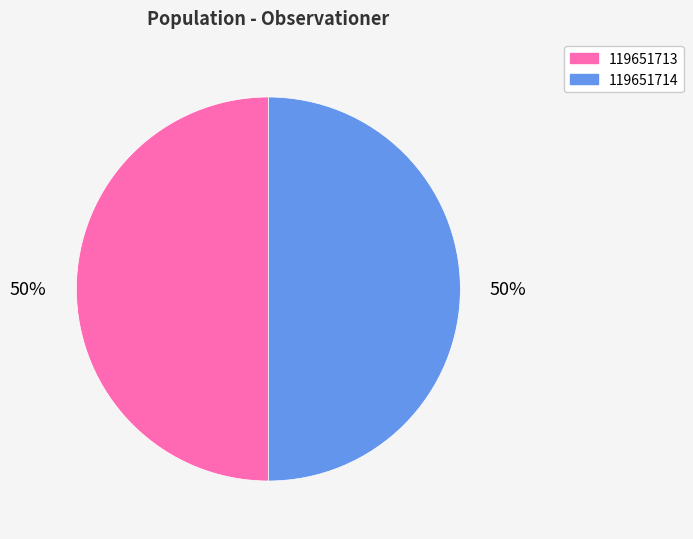

How many segments does this pie chart have?

2